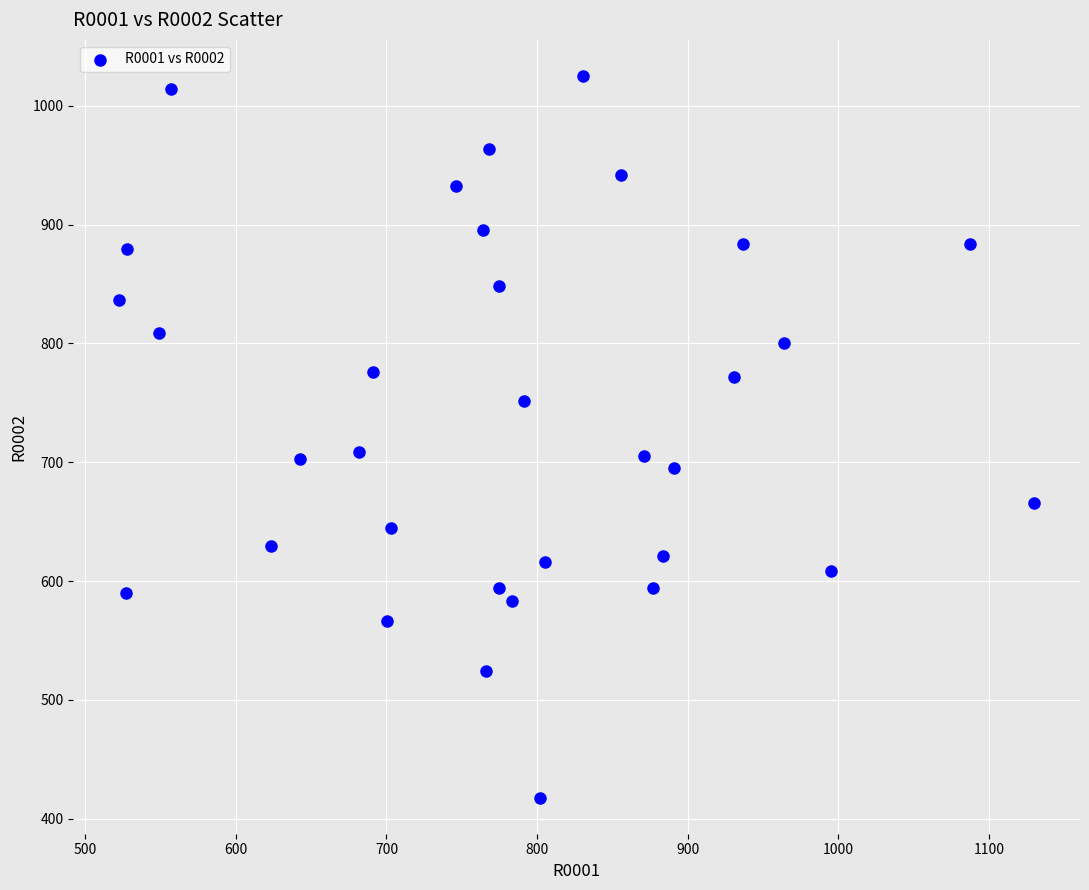

What is the range of X values (max minus min)?

607.6